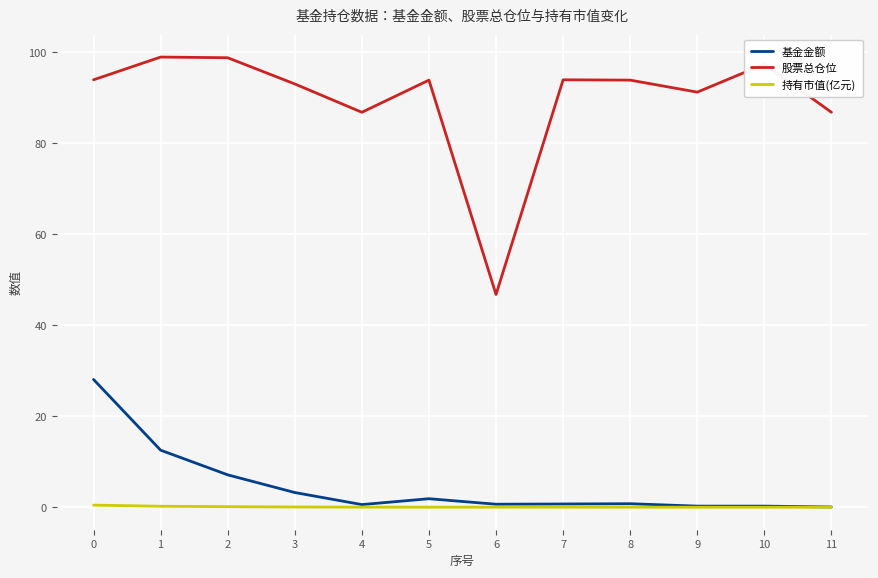

True or false: 股票总仓位 and 基金金额 intersect in this chart.

False